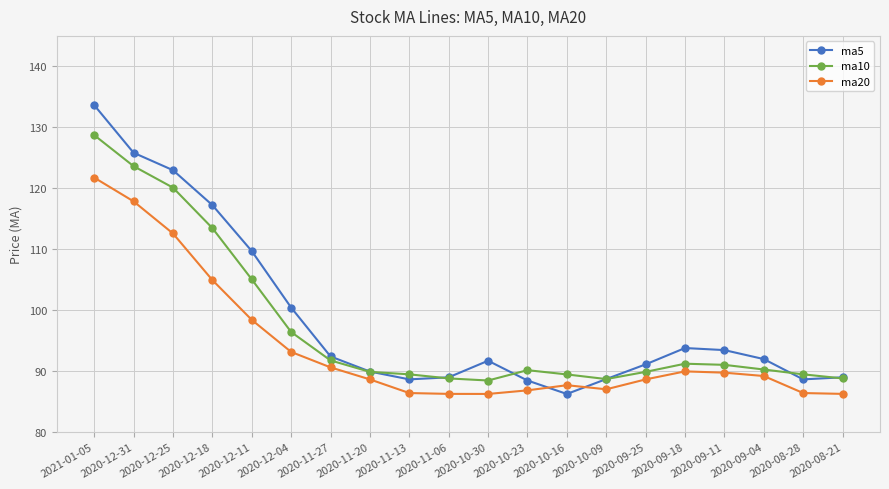

True or false: ma5 and ma20 intersect in this chart.

True